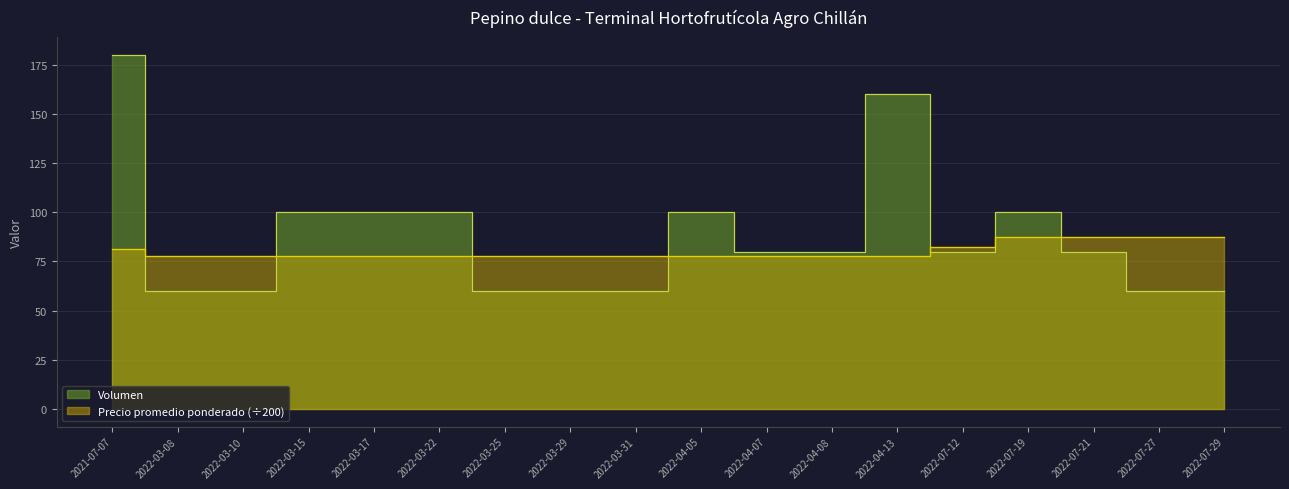

Rank the series by their maximum value, from lowest to highest.

Precio promedio ponderado, Volumen